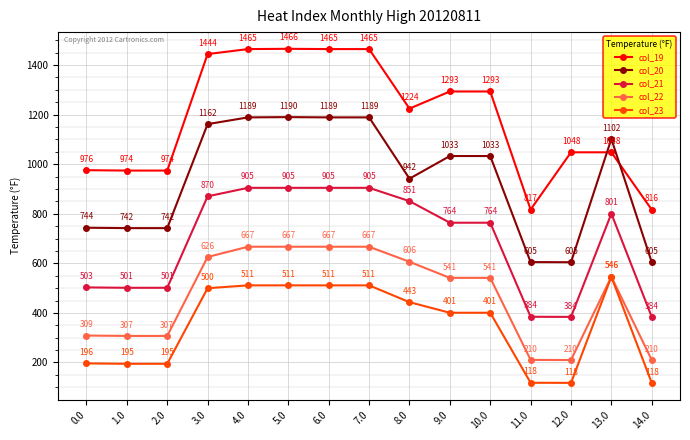

Which series has the largest range (max minus min)?

col_19